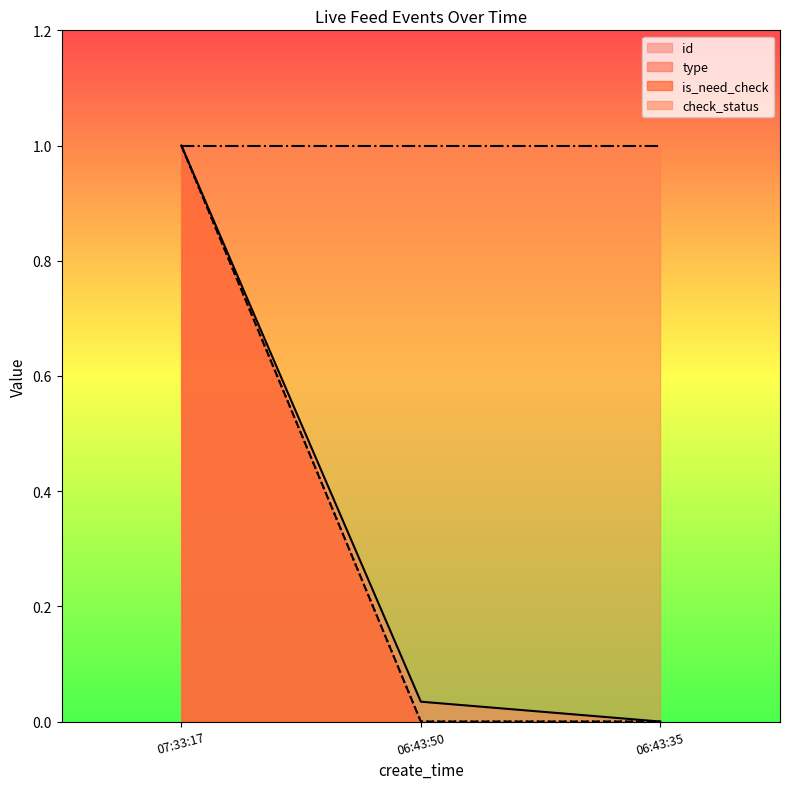

Rank the categories by id value from lowest to highest.

06:43:35, 06:43:50, 07:33:17